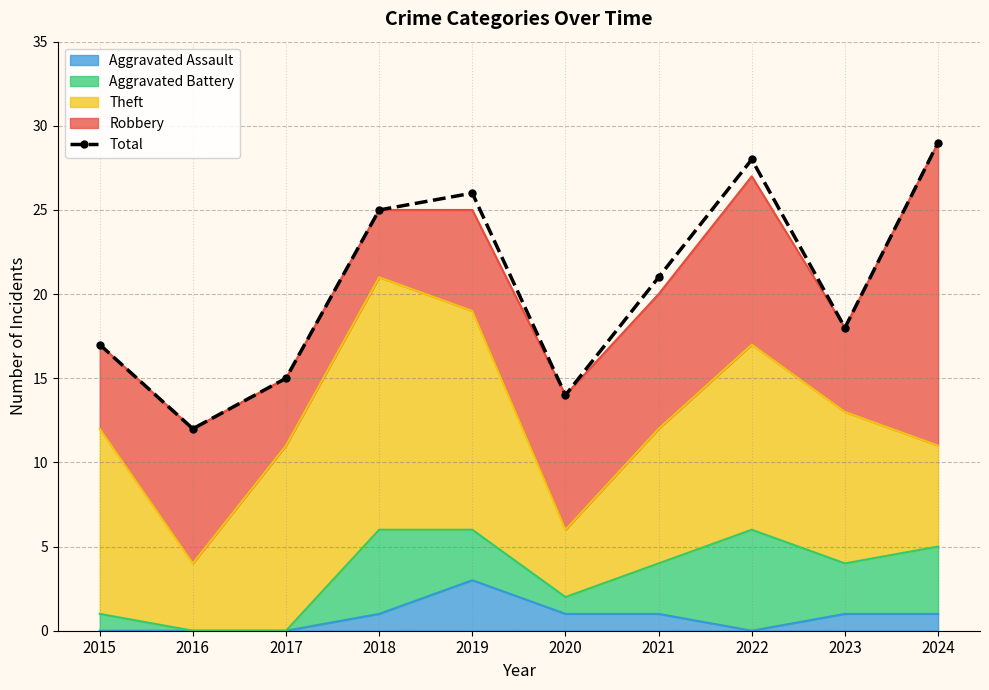

Reading left to right, transcribe all the data shown in this chart.

17	12	15	25	26	14	21	28	18	29